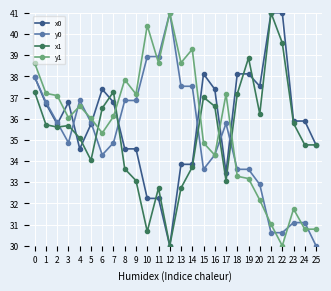

What is the lowest value of the y0 series?

30.0